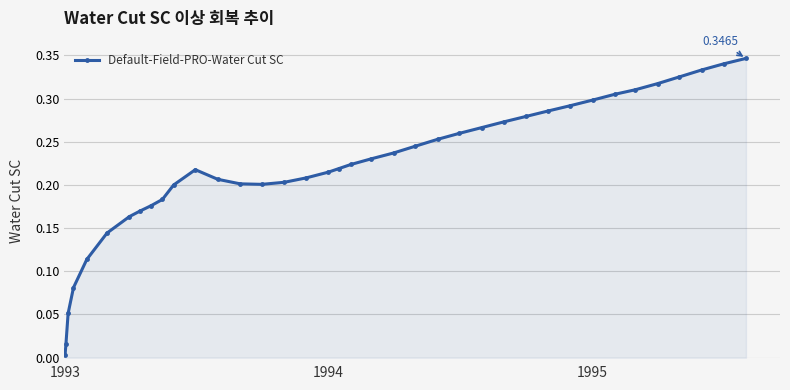

Does the chart display data point markers on the line(s)?

Yes